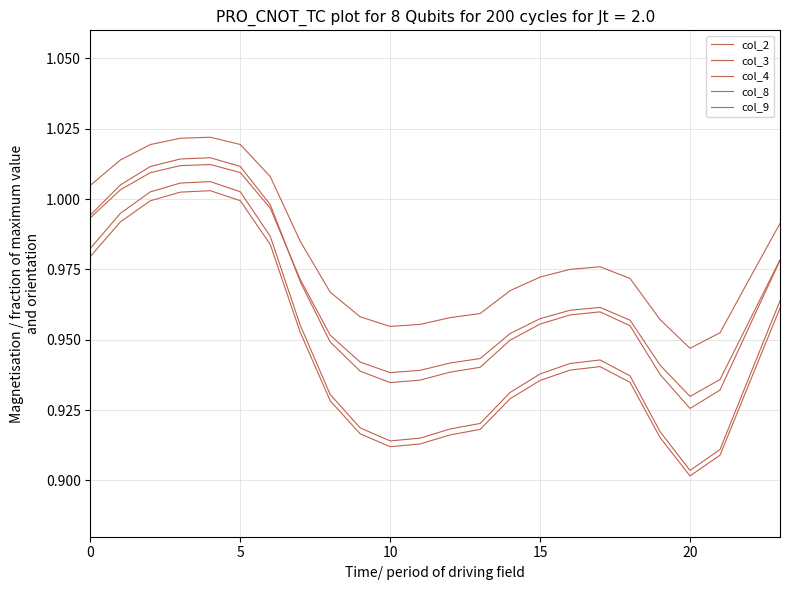

At how many categories does at least one series exceed 1?

7